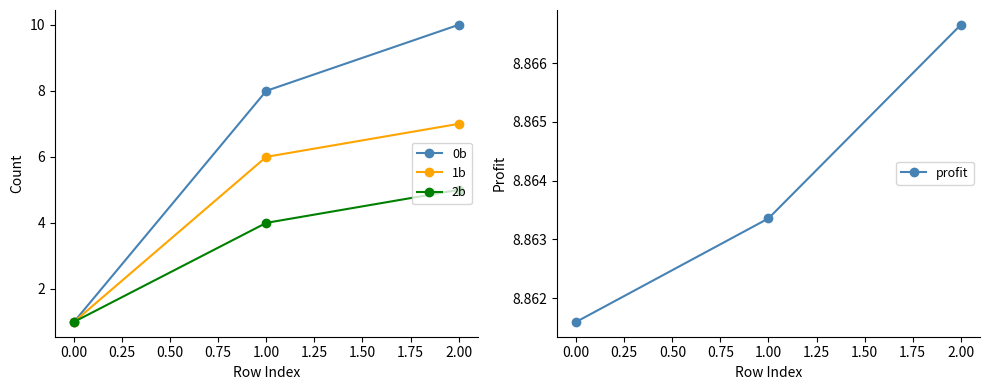

What is the highest value of the 0b series?

10